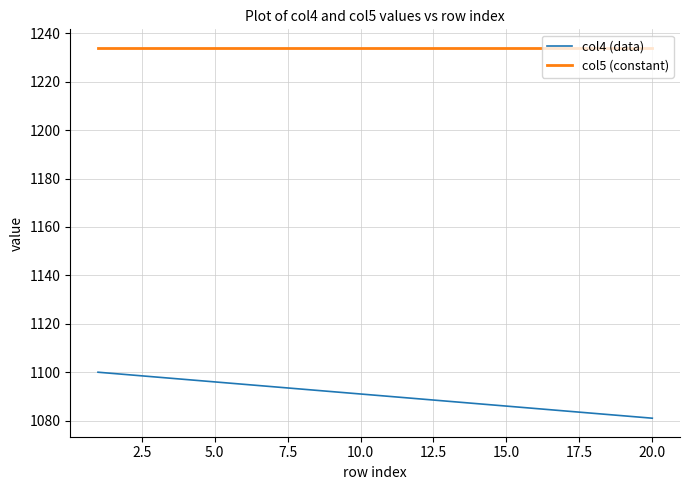

Which series has the largest total across all categories?

col5 (constant)